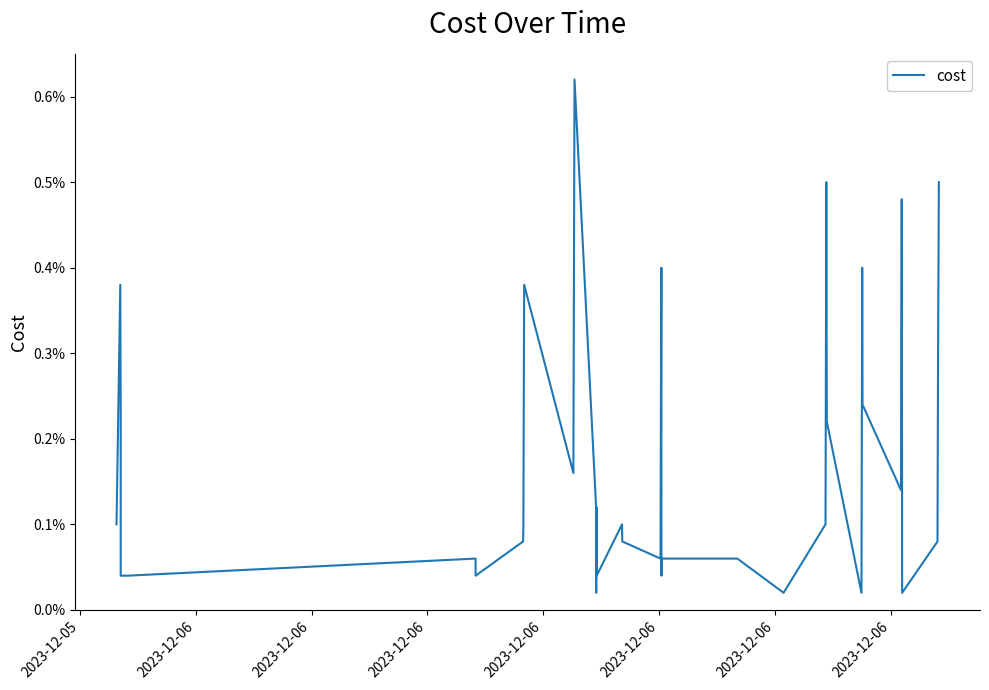

Is this an area chart (filled region under the line)?

No